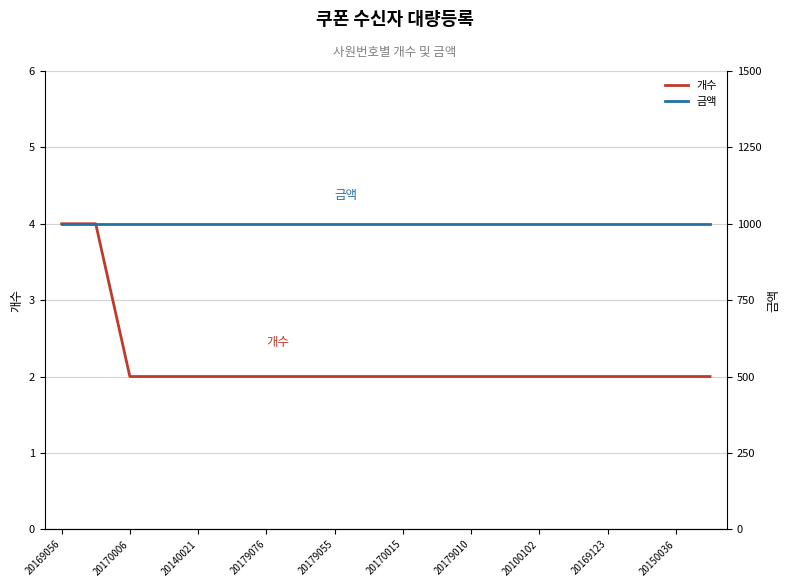

Is it true that 개수 equals 2 at 20170015?

True